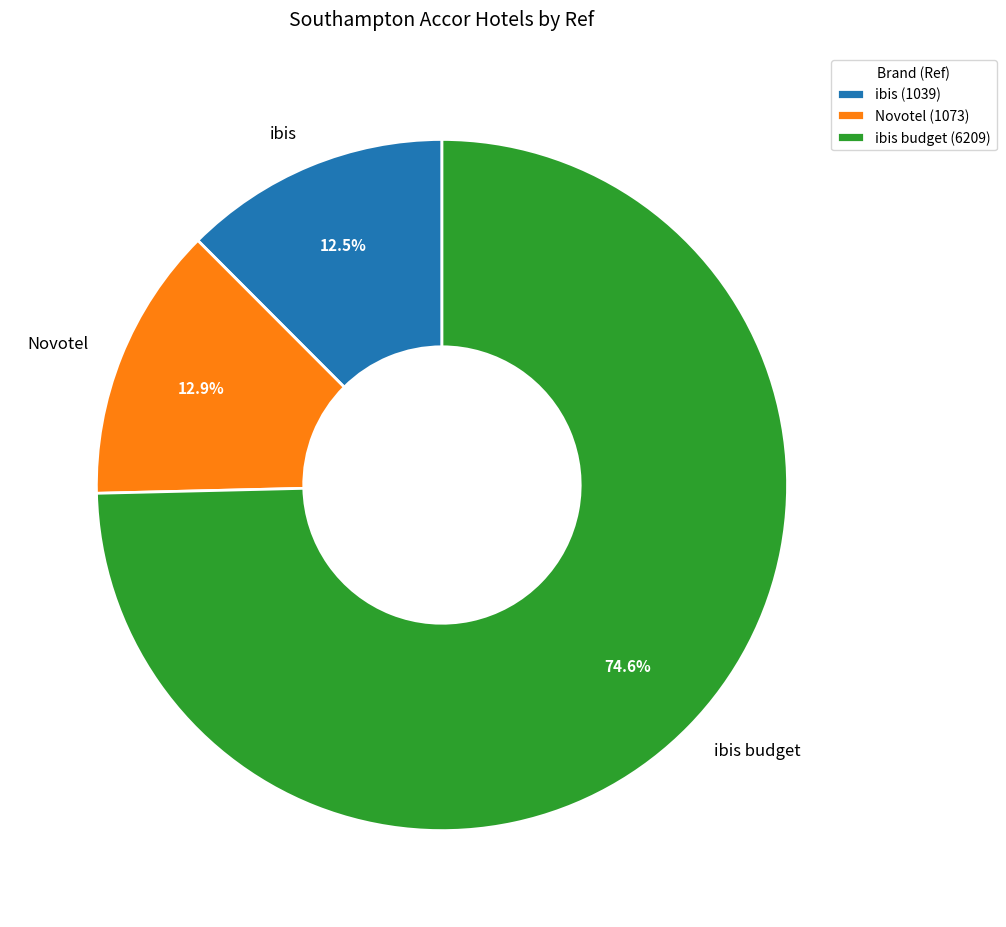

Approximately how many times larger is the value at ibis compared to Novotel?

1.0